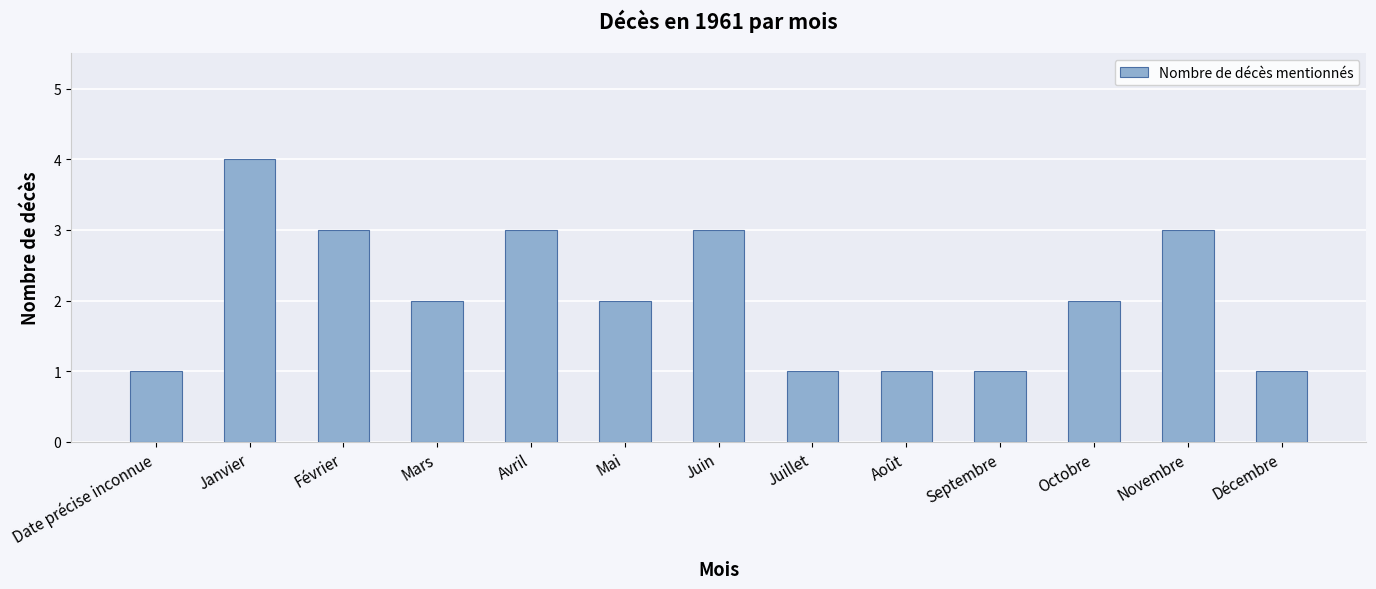

What is the average value?

2